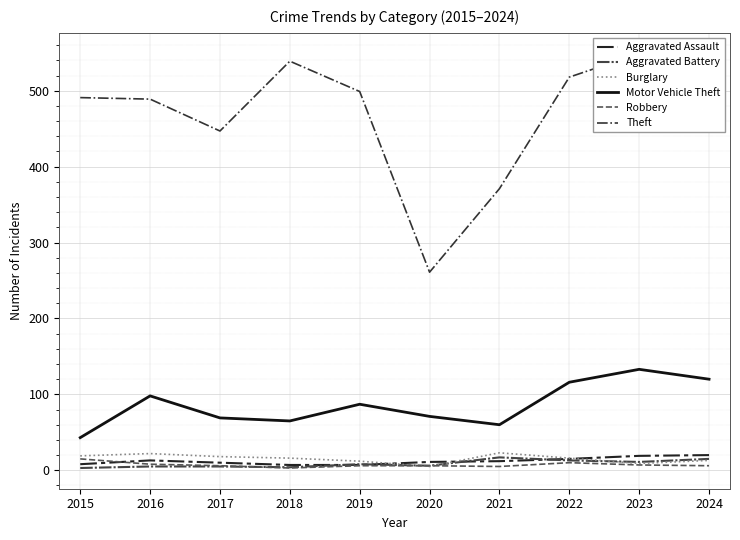

Rank the series by their maximum value, from highest to lowest.

Theft, Motor Vehicle Theft, Burglary, Aggravated Assault, Aggravated Battery, Robbery